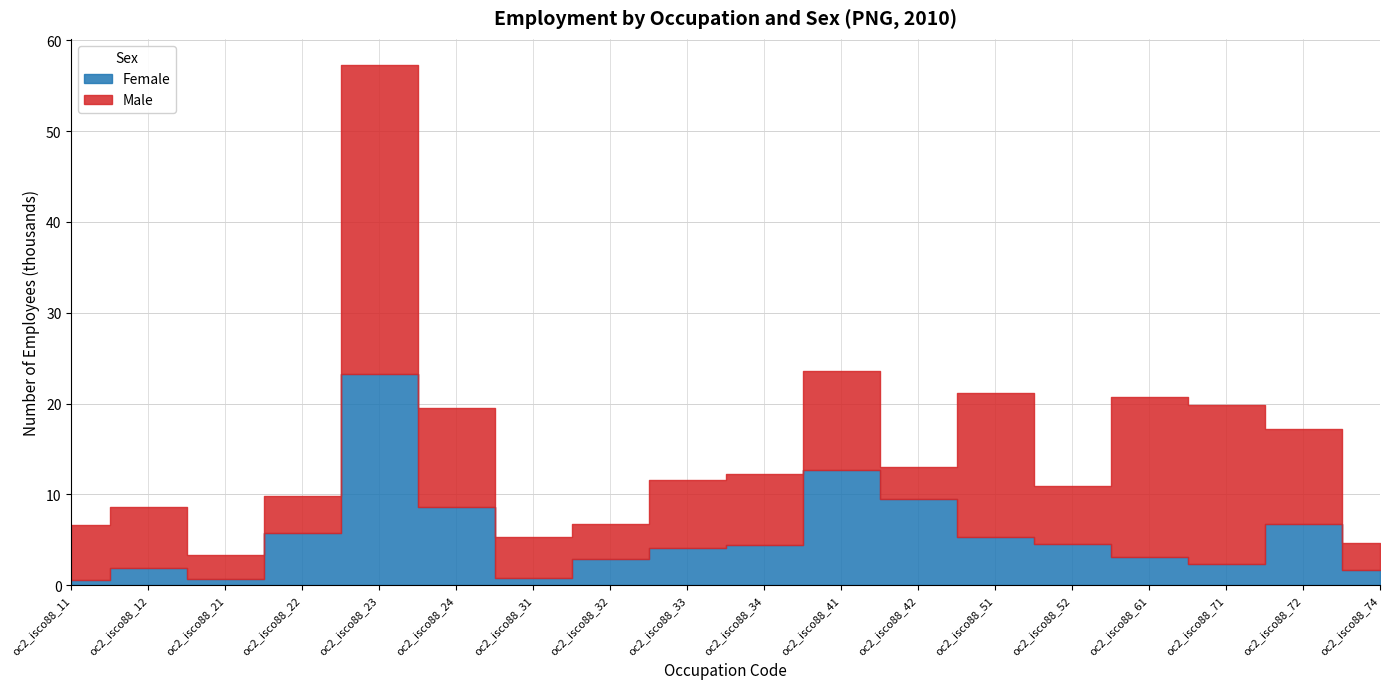

How many data points in Female are less than 4?

8